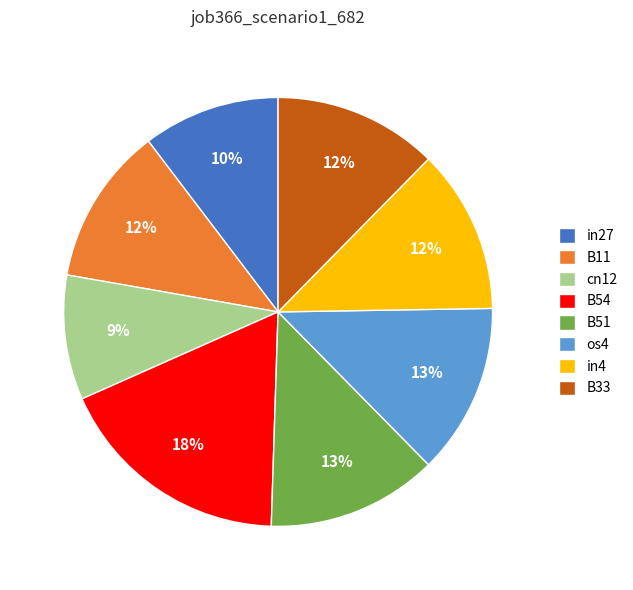

To the nearest percent, what portion does cn12 represent?

9%